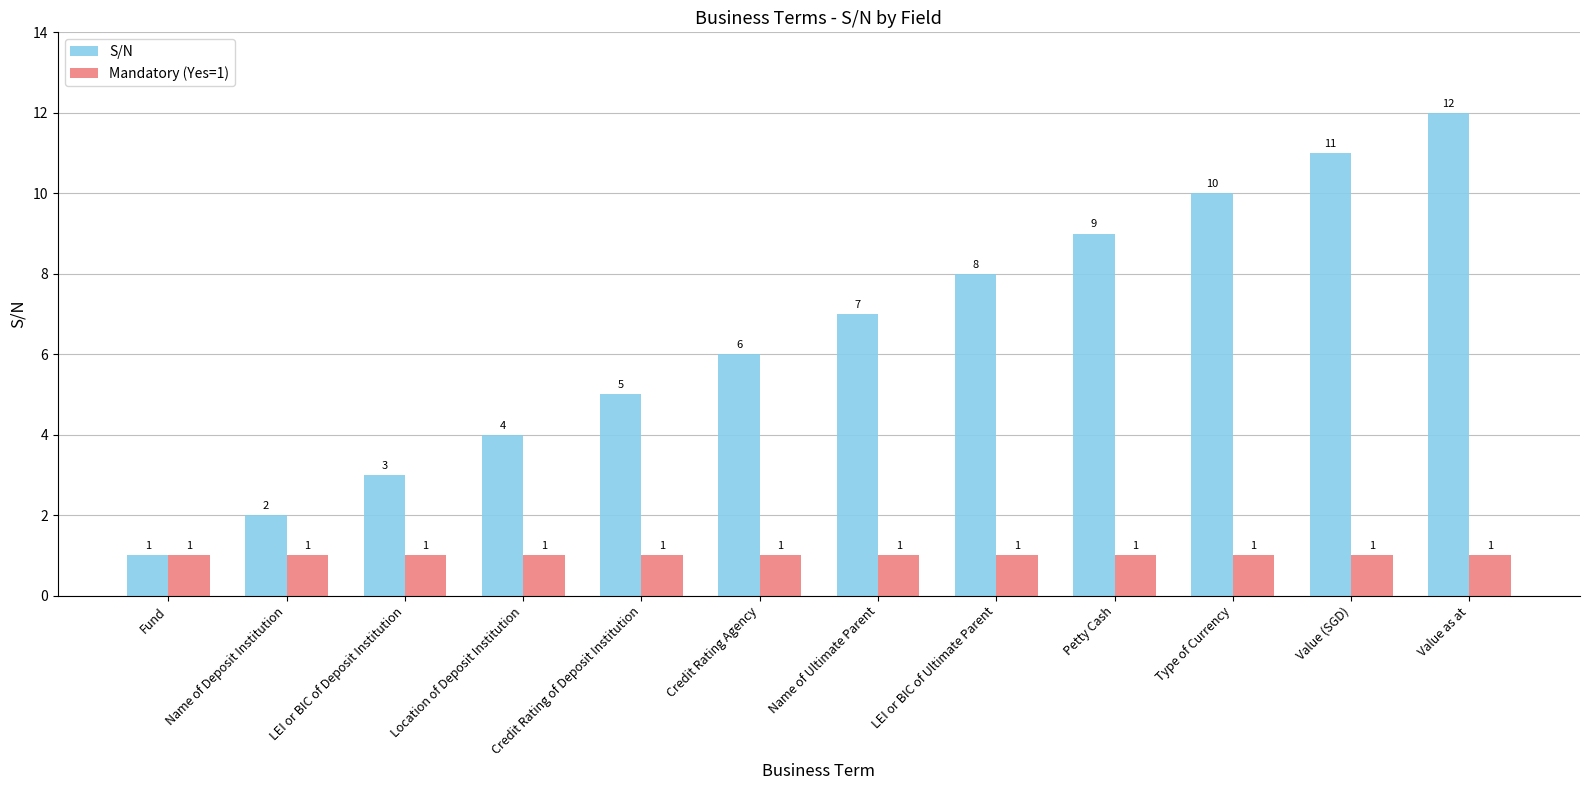

What is the maximum value for Mandatory (Yes=1)?

1